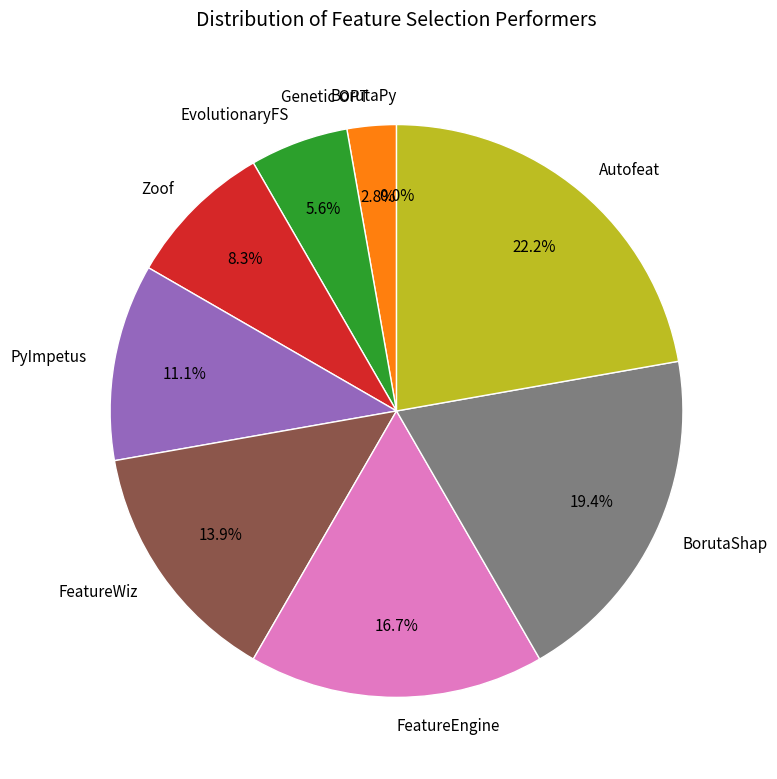

True or false: Autofeat accounts for 22% of the total.

True